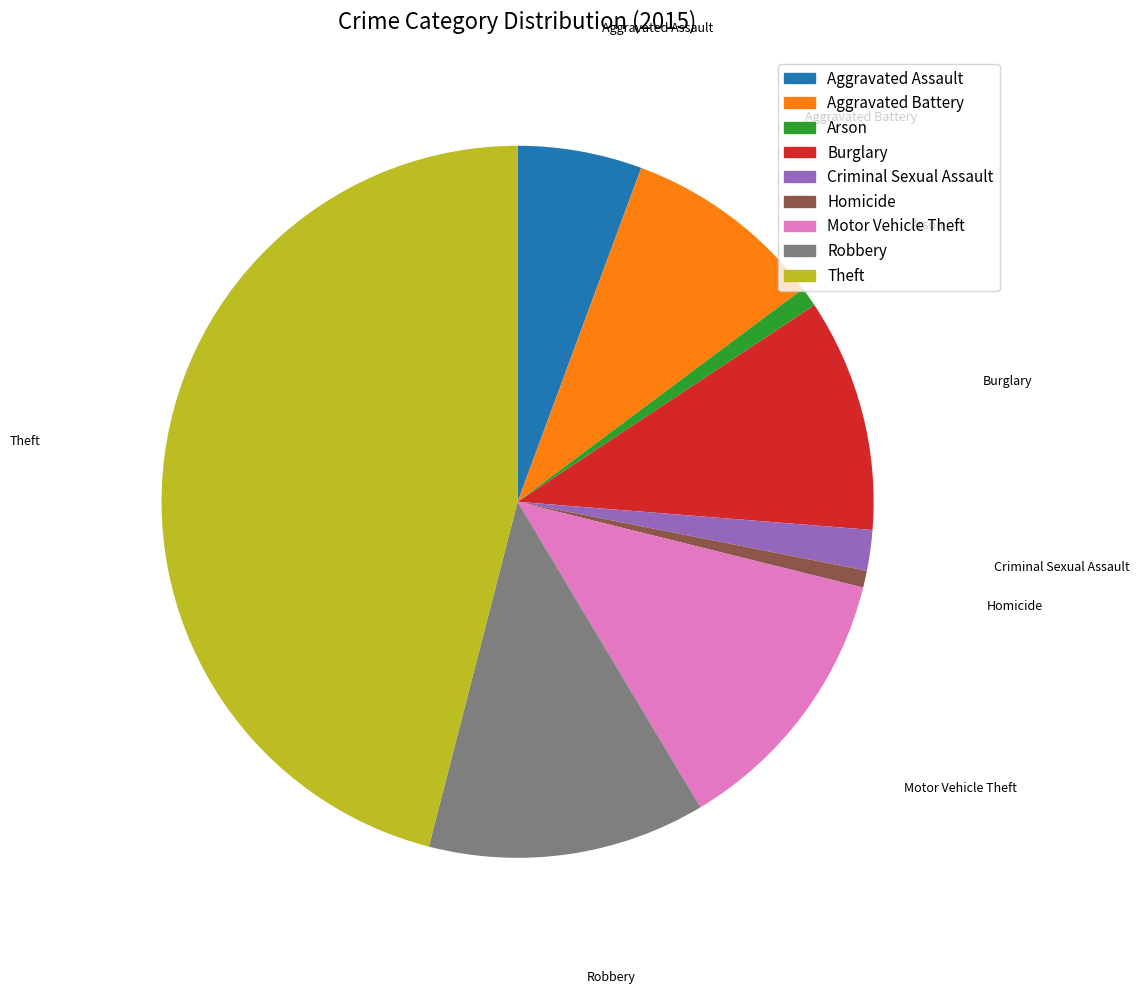

Is it true that Theft is 46% of the pie?

True